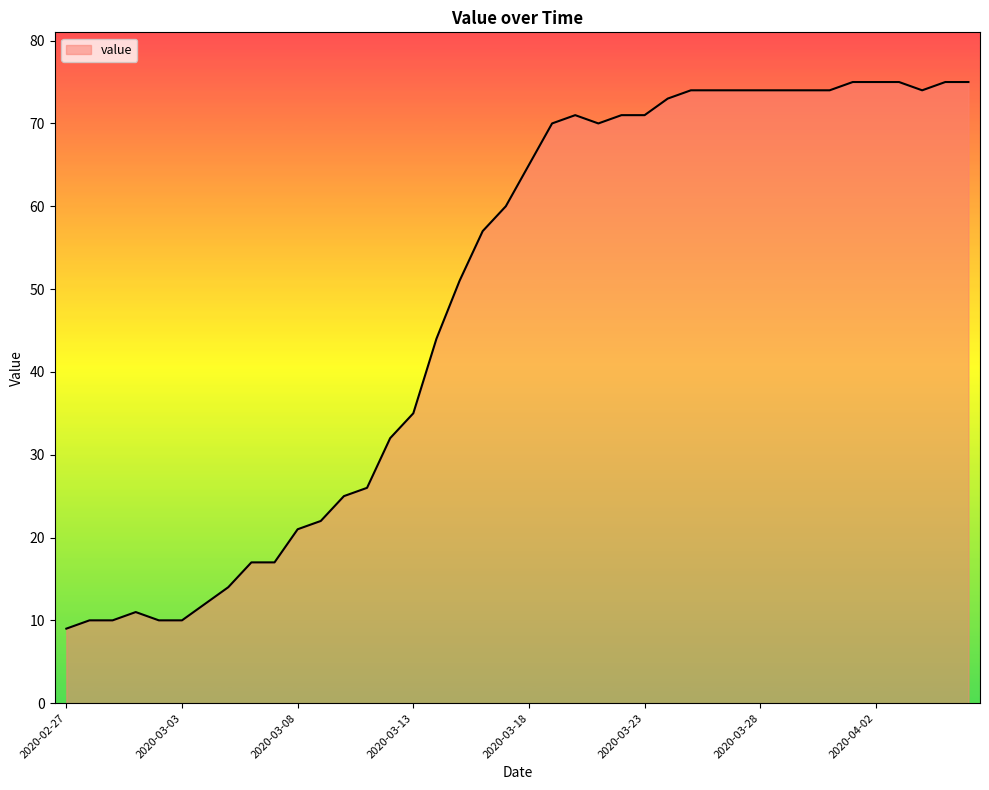

Does the chart display data point markers on the line(s)?

No